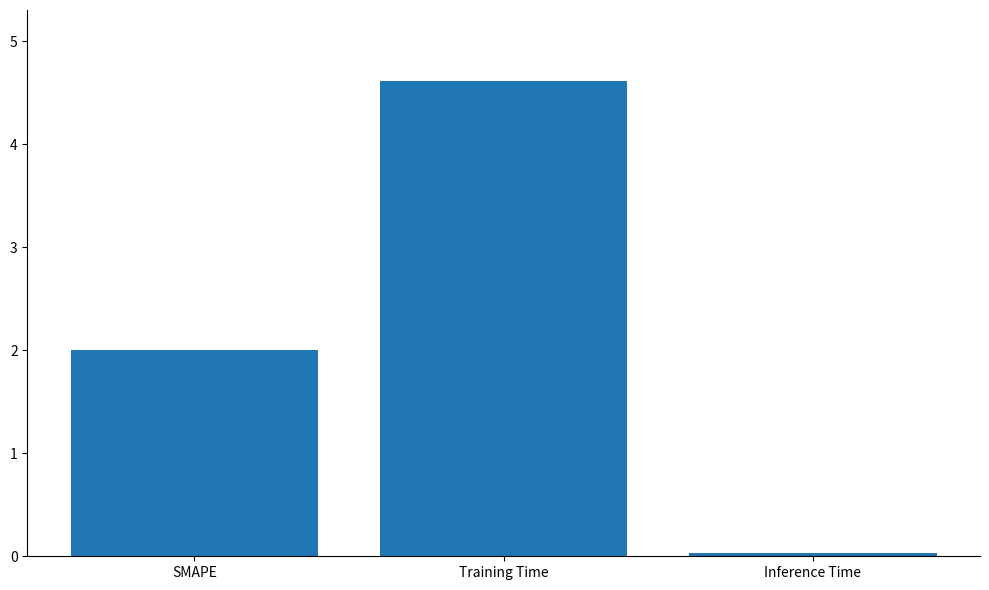

The chart shows a value of 2.0 at SMAPE. True or false?

True